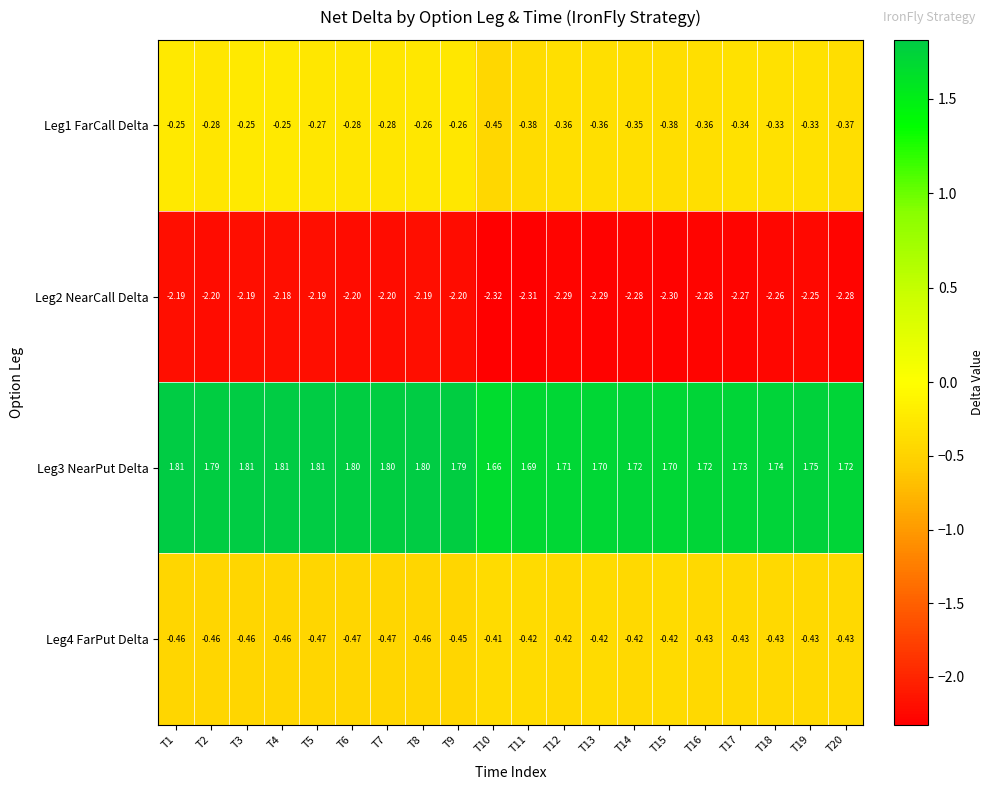

Is the value of Leg4 FarPut Delta at T16 greater than the value of Leg1 FarCall Delta at T18?

No